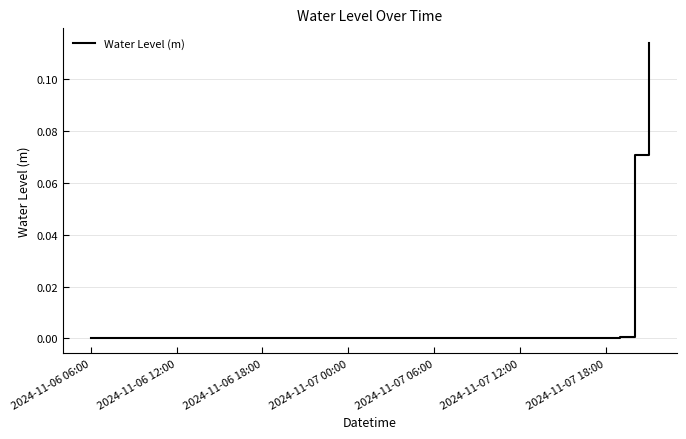

The chart shows a value of -0.0 at 2024-11-07 12:00. True or false?

True